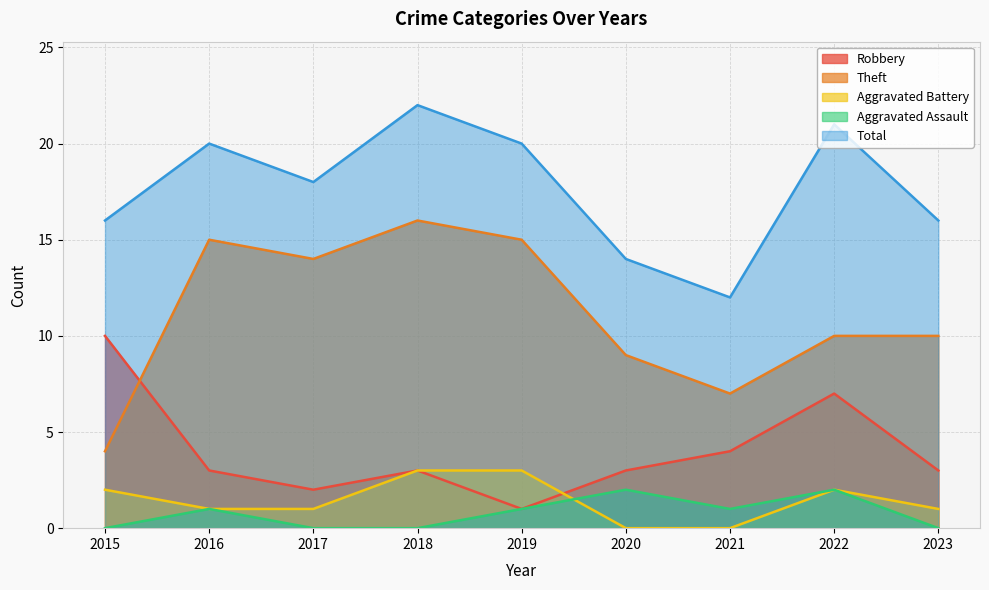

Does the chart have visible grid lines?

Yes